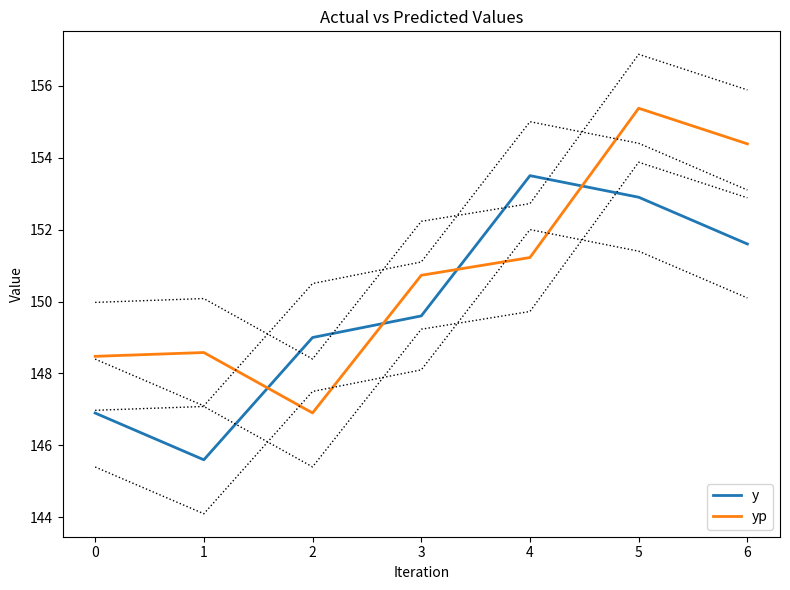

Rank the categories by y value from lowest to highest.

1, 0, 2, 3, 6, 5, 4